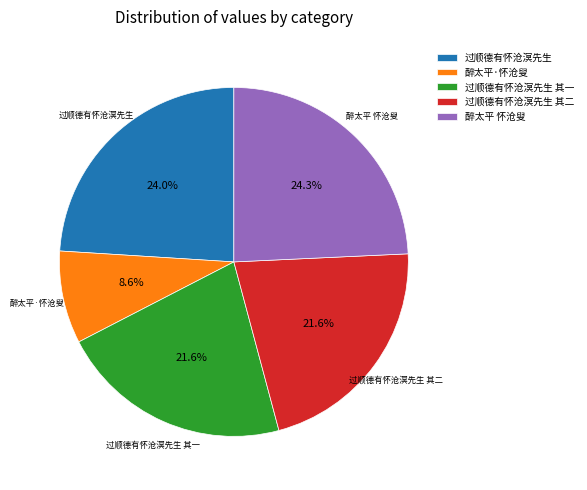

Combined, do 醉太平·怀沧叟 and 醉太平 怀沧叟 account for over 50%?

No